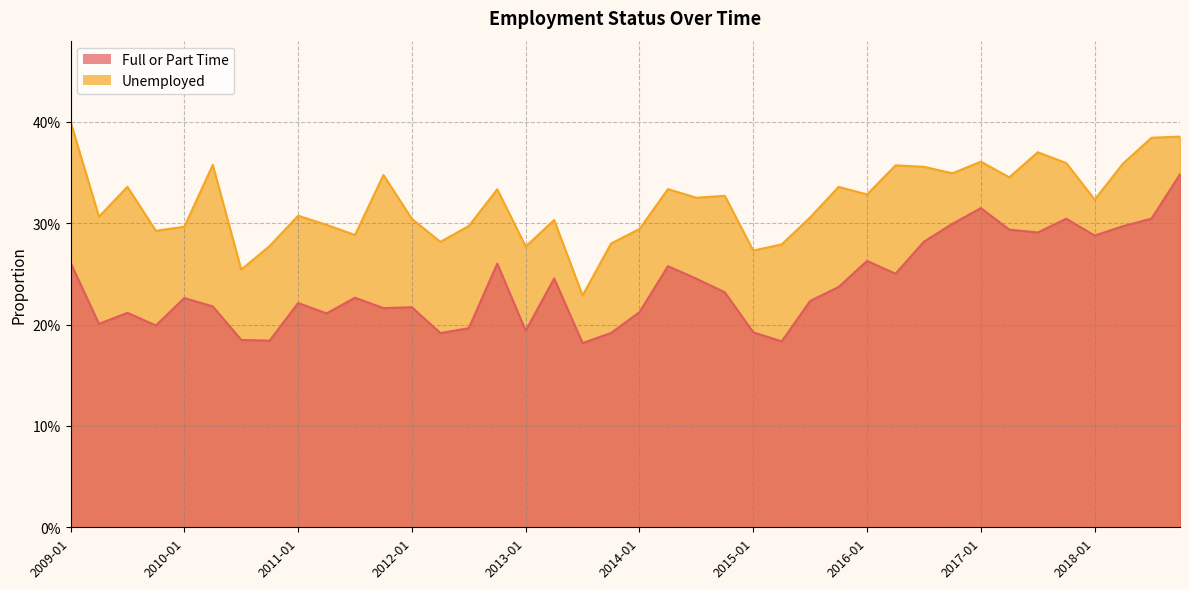

What is the label of the 40th point from the left?

2018-10